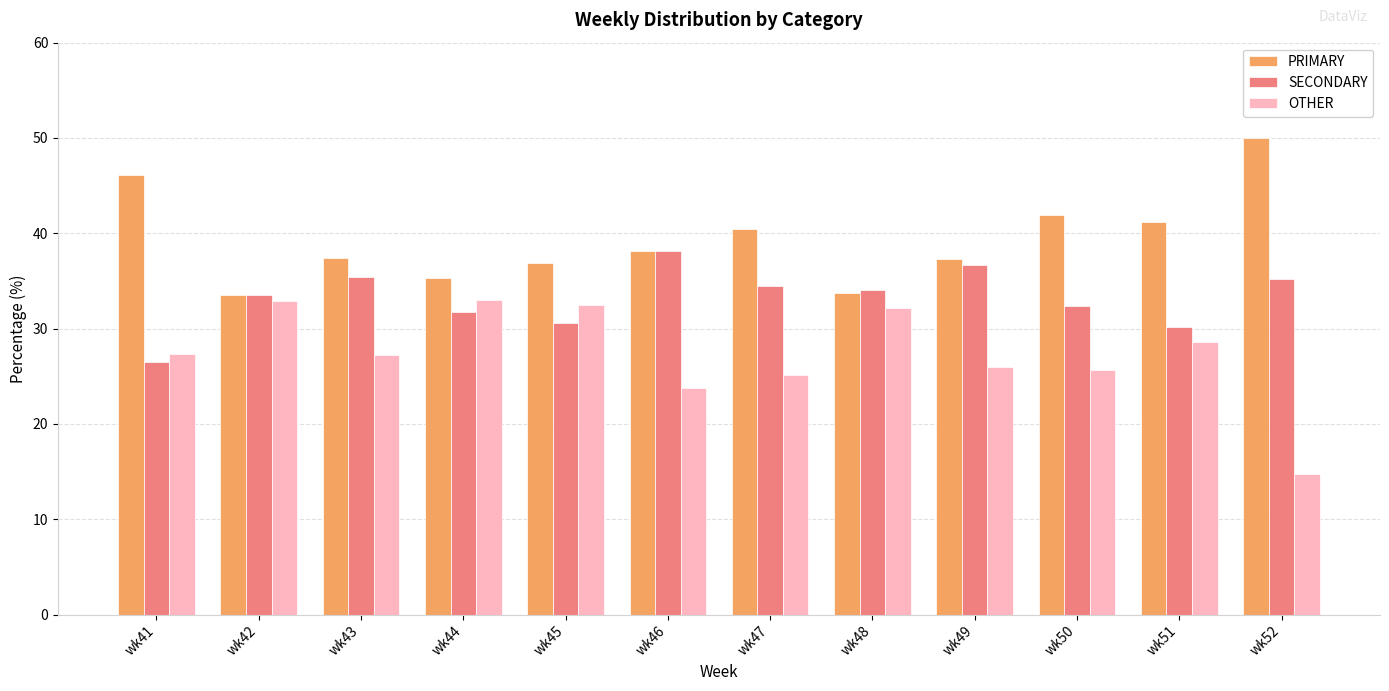

Which category has the lowest value in the SECONDARY series?

wk41